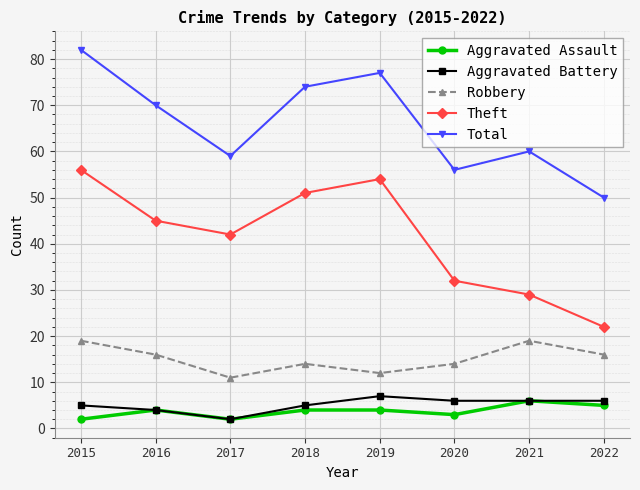

What is the spread (max minus min) of values at 2020?

53